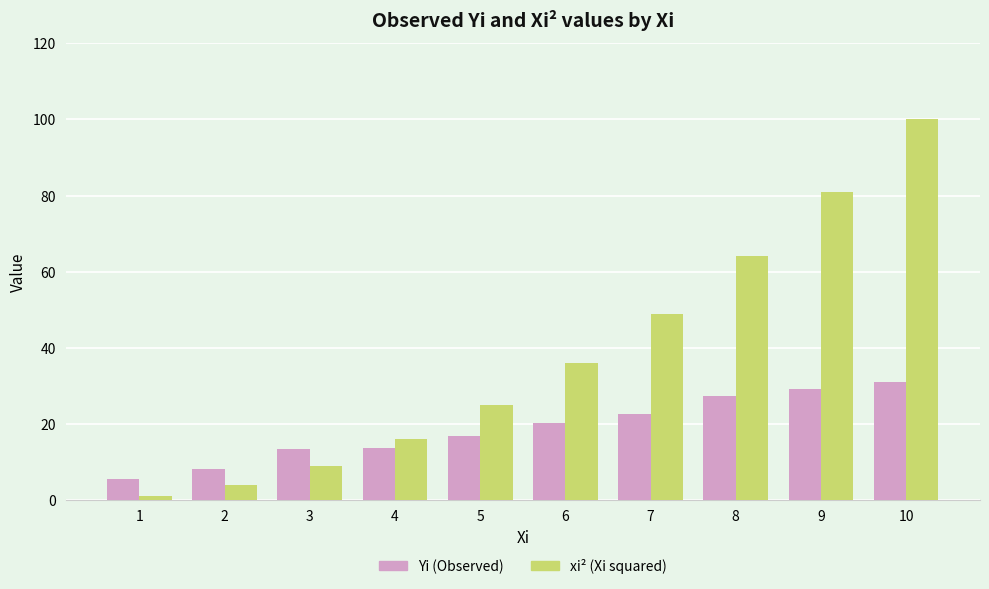

What is the sum of the Yi (Observed) values at 10 and 1?

36.5